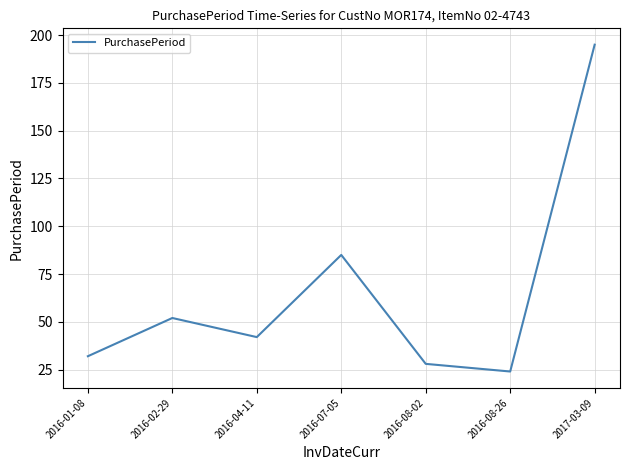

At which label is the value closest to 109?

2016-07-05